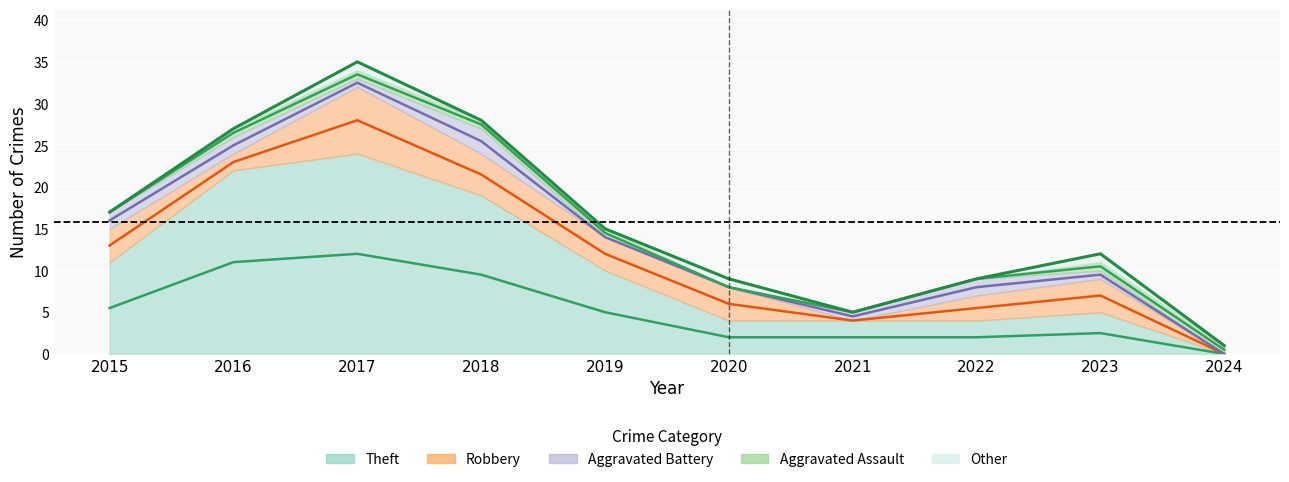

In Robbery, how many points are lower than both neighbors (excluding endpoints)?

2